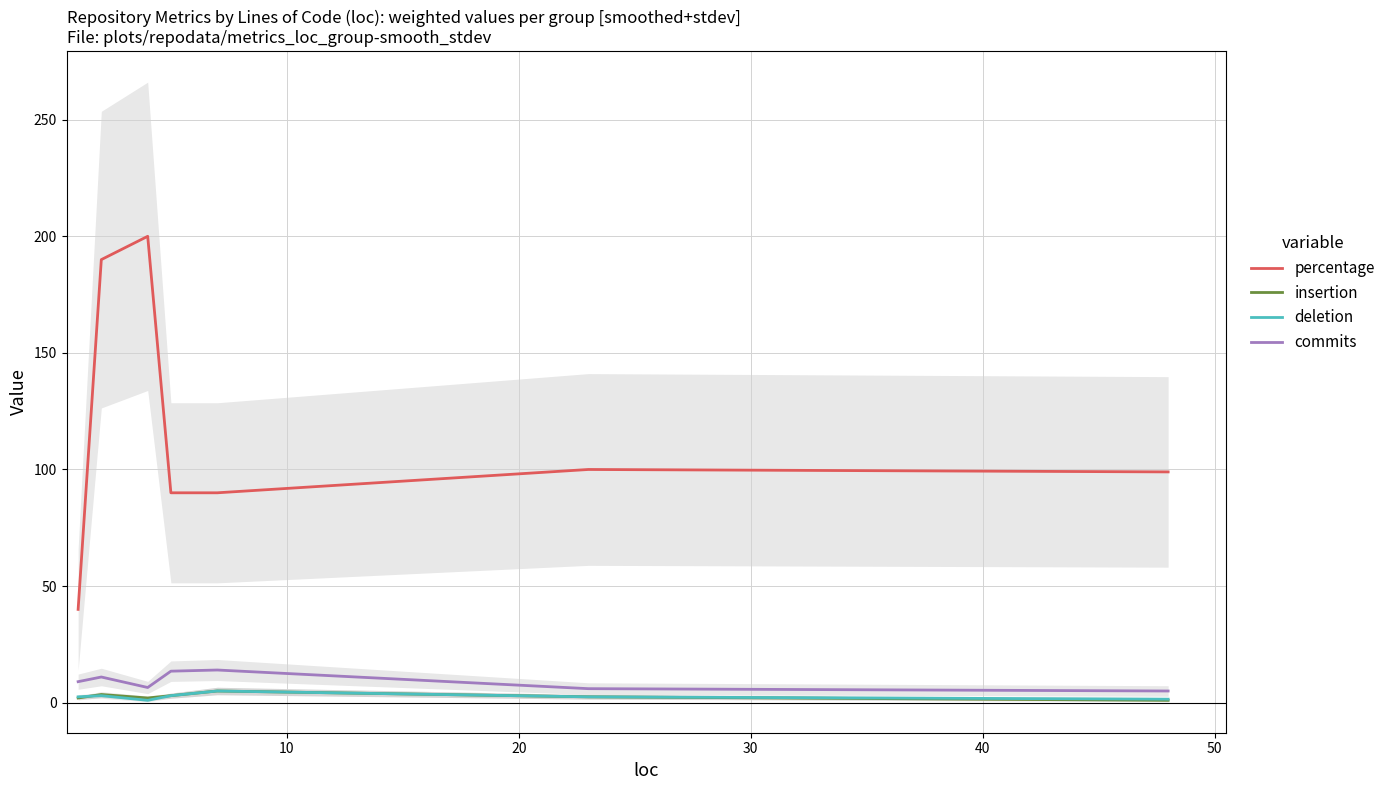

What are all the series names shown in the legend?

percentage, insertion, deletion, commits